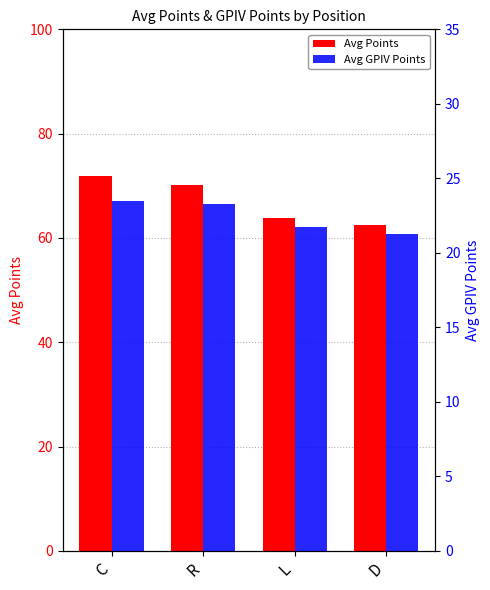

Where does the Avg GPIV Points series first go above 23?

C